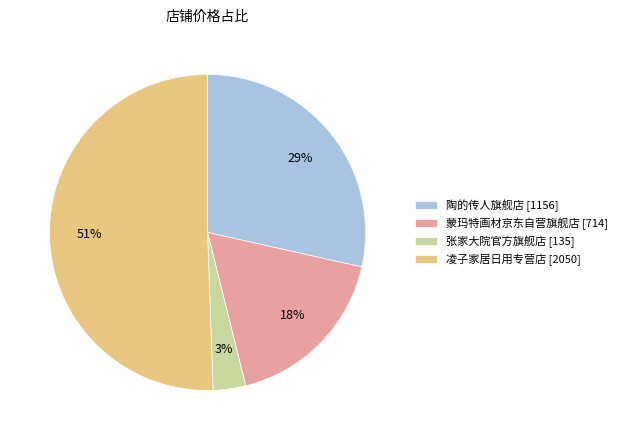

To the nearest percent, what portion does 蒙玛特画材京东自营旗舰店 [714] represent?

18%